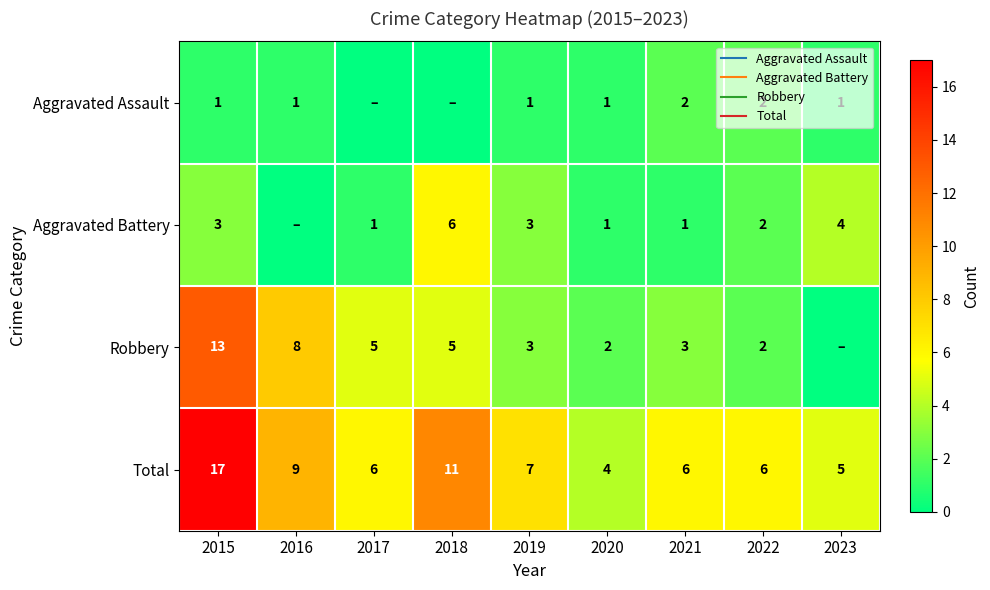

Which category has the lowest value in the Total series?

2020